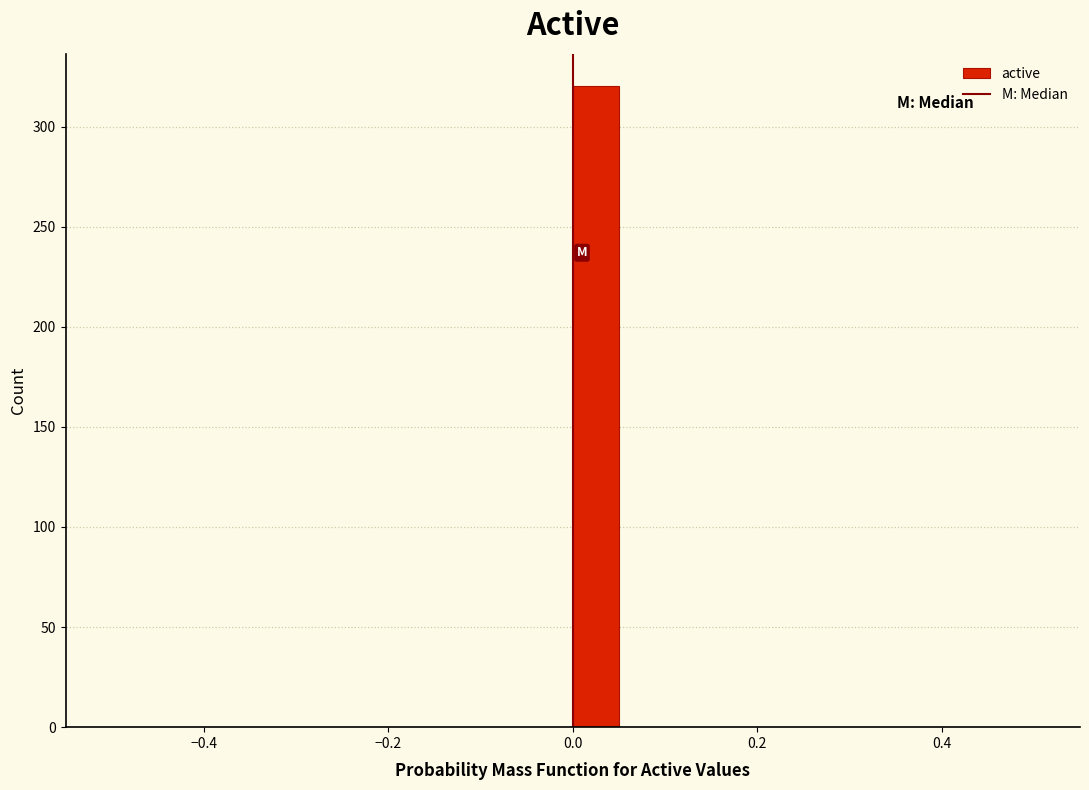

Around what value on the x-axis is the tallest bar? Give the approximate position of its centre, as read against the axis.

0.02